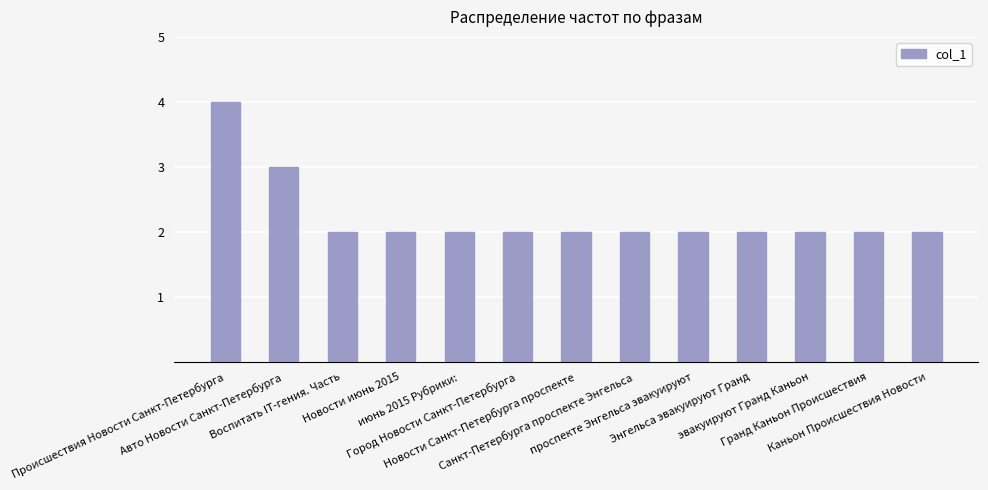

What is the sum of all values?

29